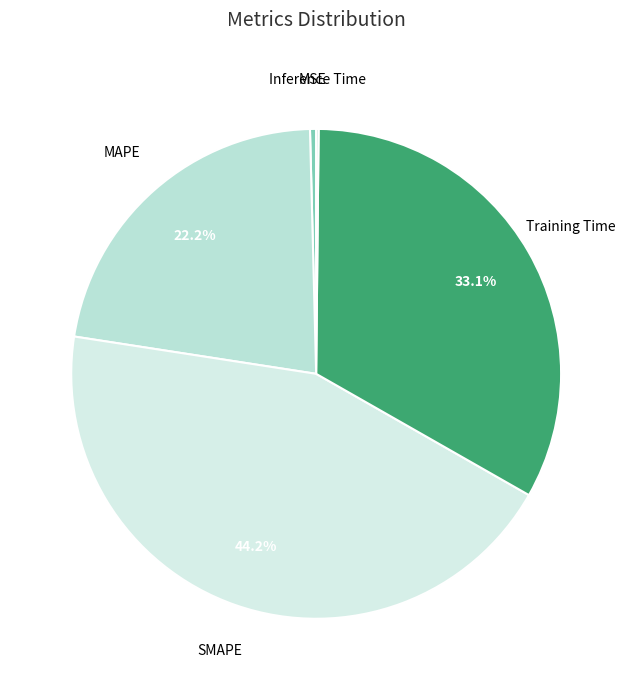

To the nearest percent, what percentage of the pie is MAPE?

22%